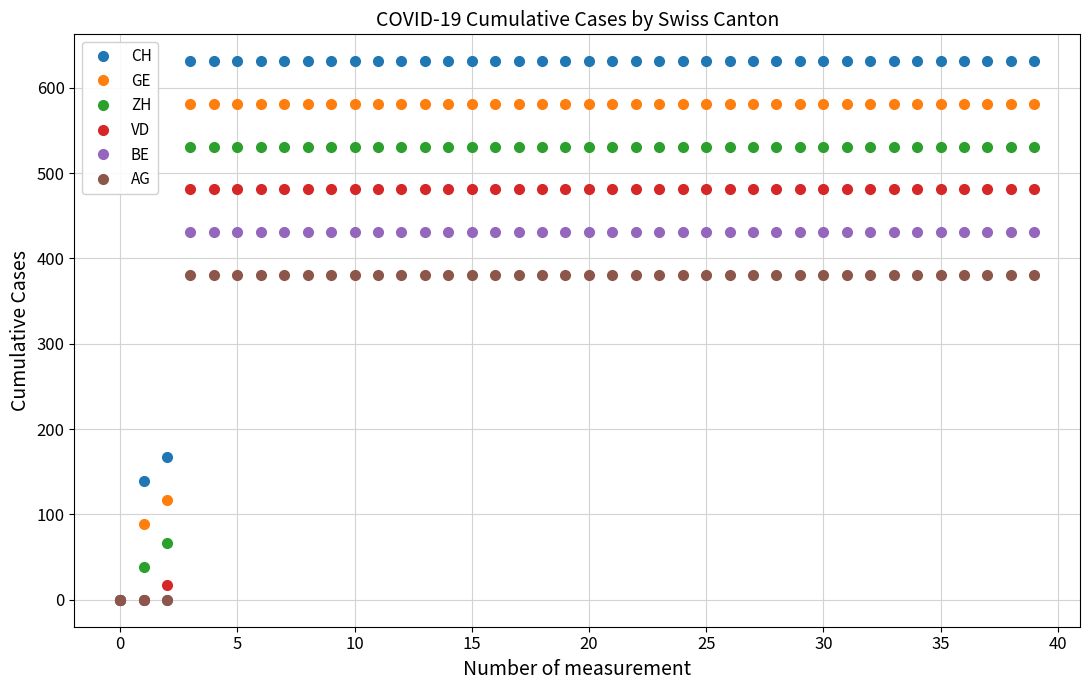

At how many categories does at least one series exceed 184?

37